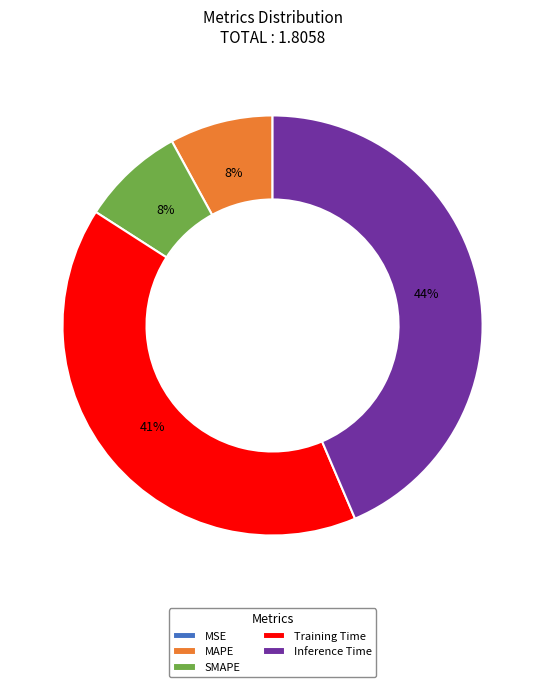

Does SMAPE account for over 50% of the chart?

No